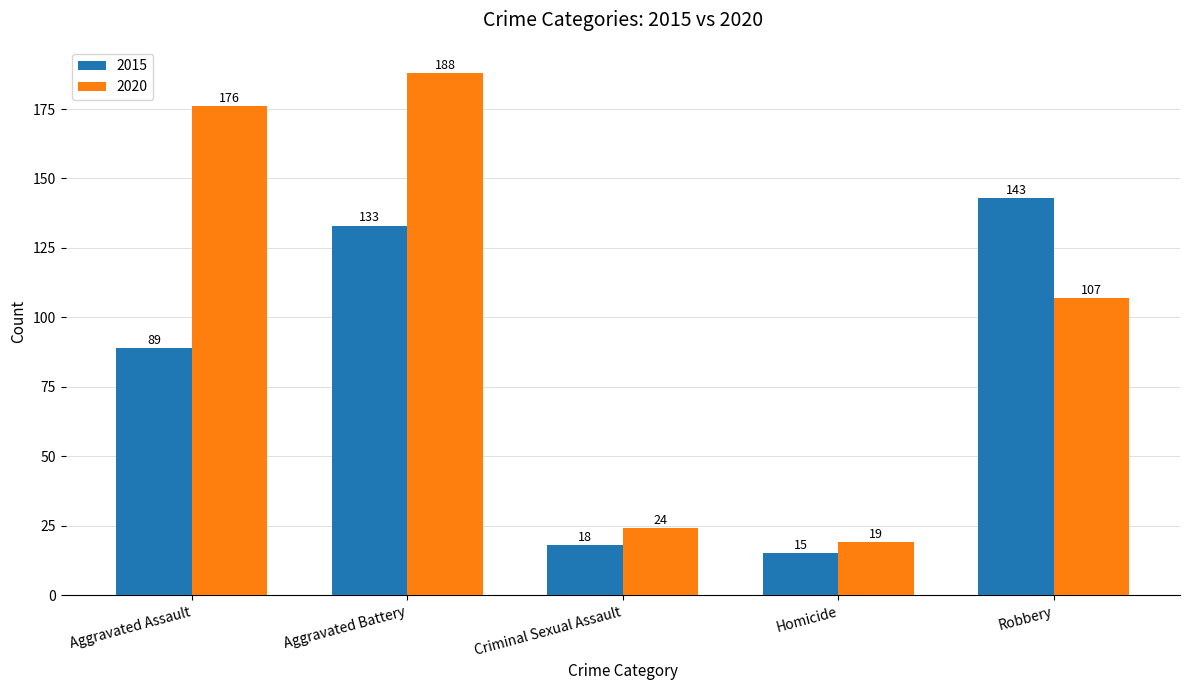

At how many categories does at least one series exceed 128?

3